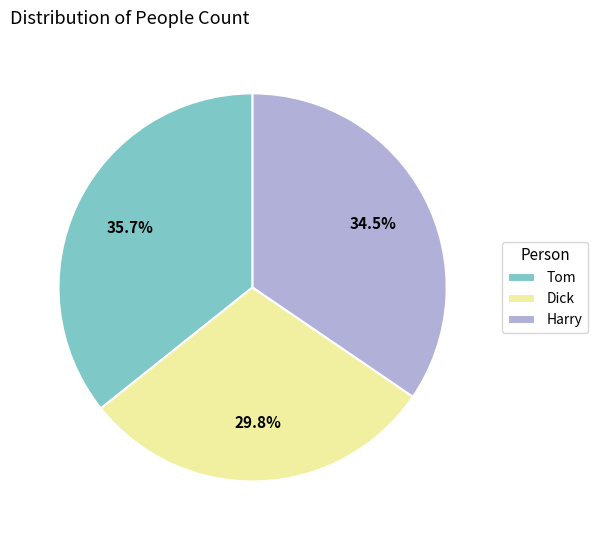

Rank the categories by value from lowest to highest.

Dick, Harry, Tom